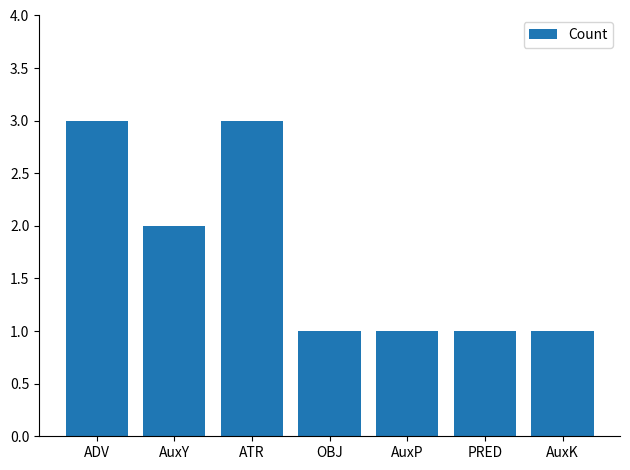

What is the label of the 1st bar from the left?

ADV